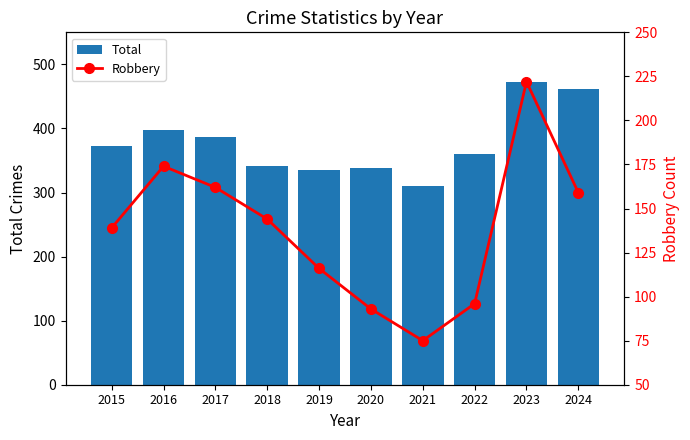

List the labels in order of Total value, largest first.

2023, 2024, 2016, 2017, 2015, 2022, 2018, 2020, 2019, 2021